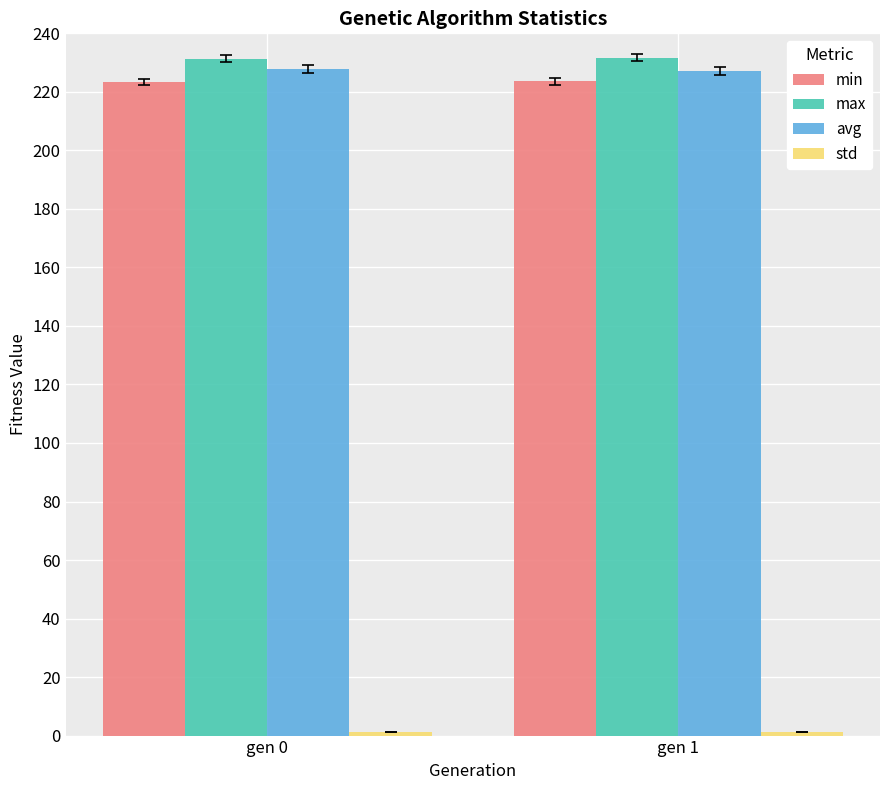

At how many categories does at least one series exceed 147?

2